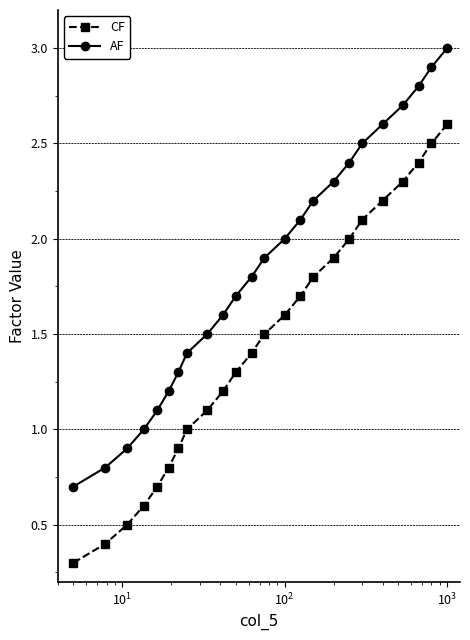

What is the minimum value shown in the chart?

0.3